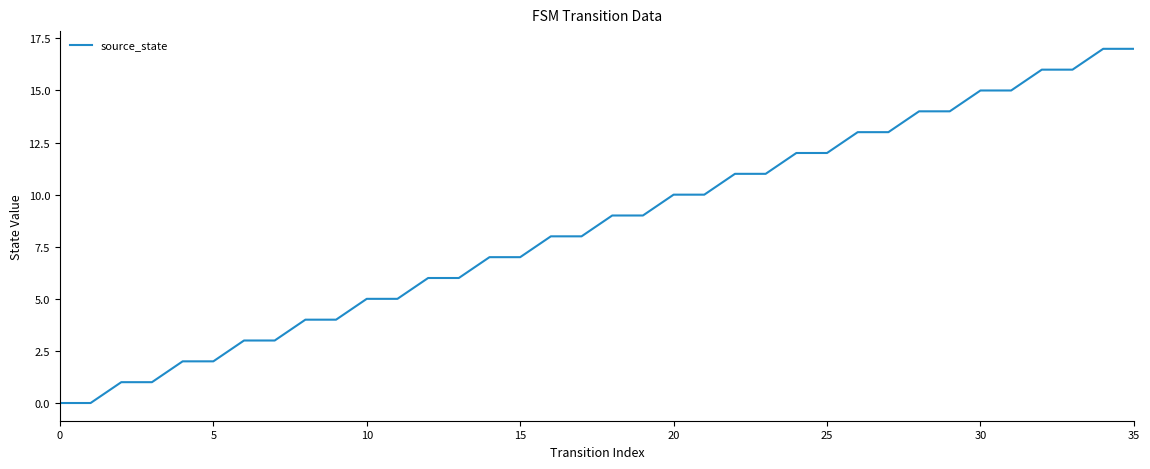

What is the maximum value shown in the chart?

17